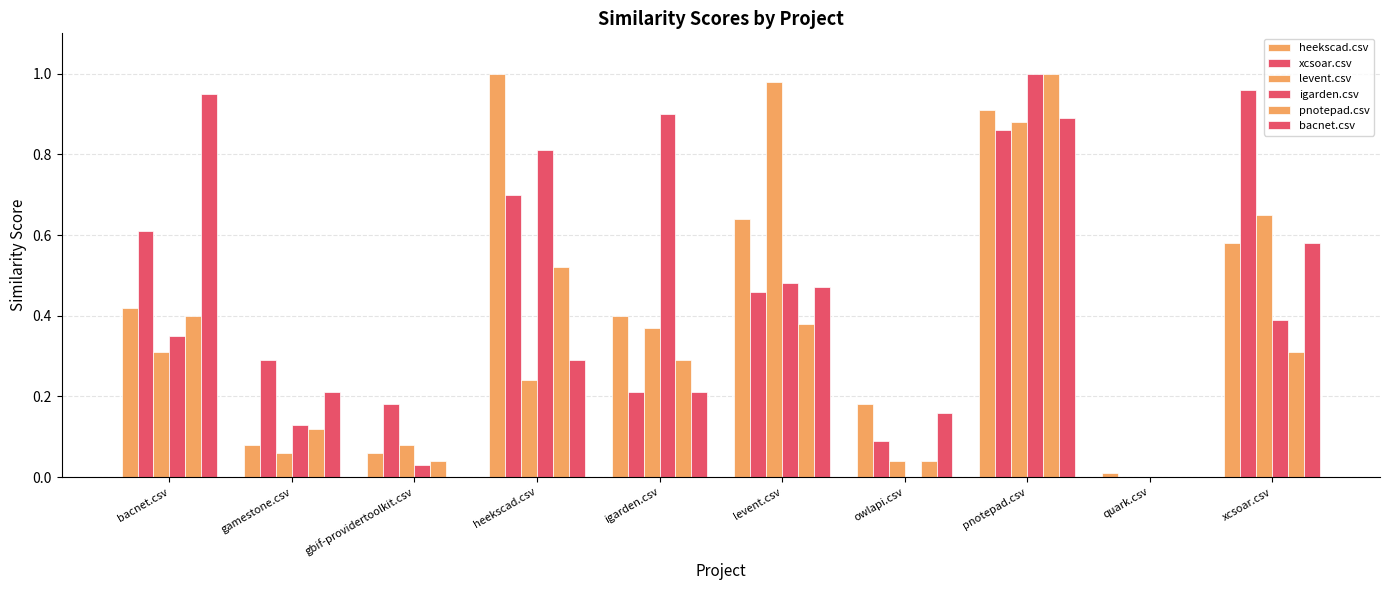

Does the chart contain stacked bars?

No